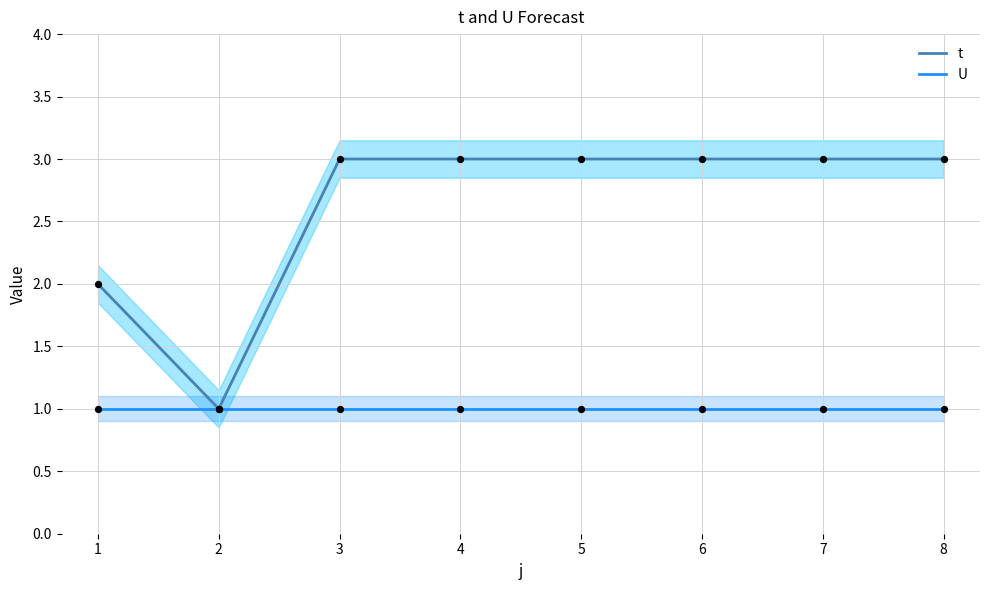

What are all the series names shown in the legend?

t, U